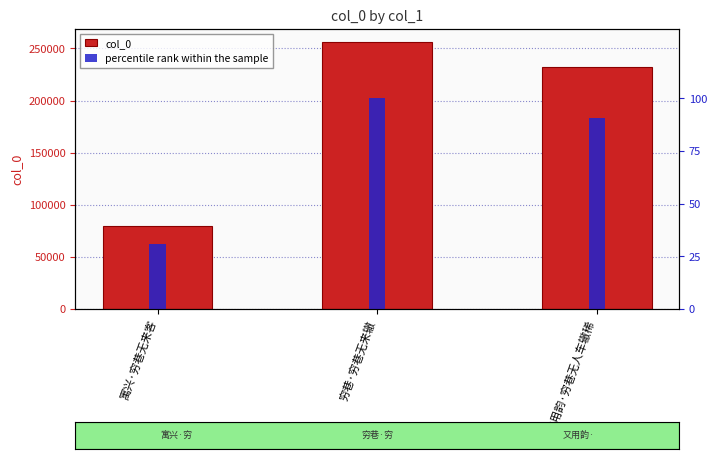

Reading left to right, list all the values displayed in this chart.

col_0: 79541.0	255899.0	232125.0
percentile rank within the sample: 31.1	100.0	90.7